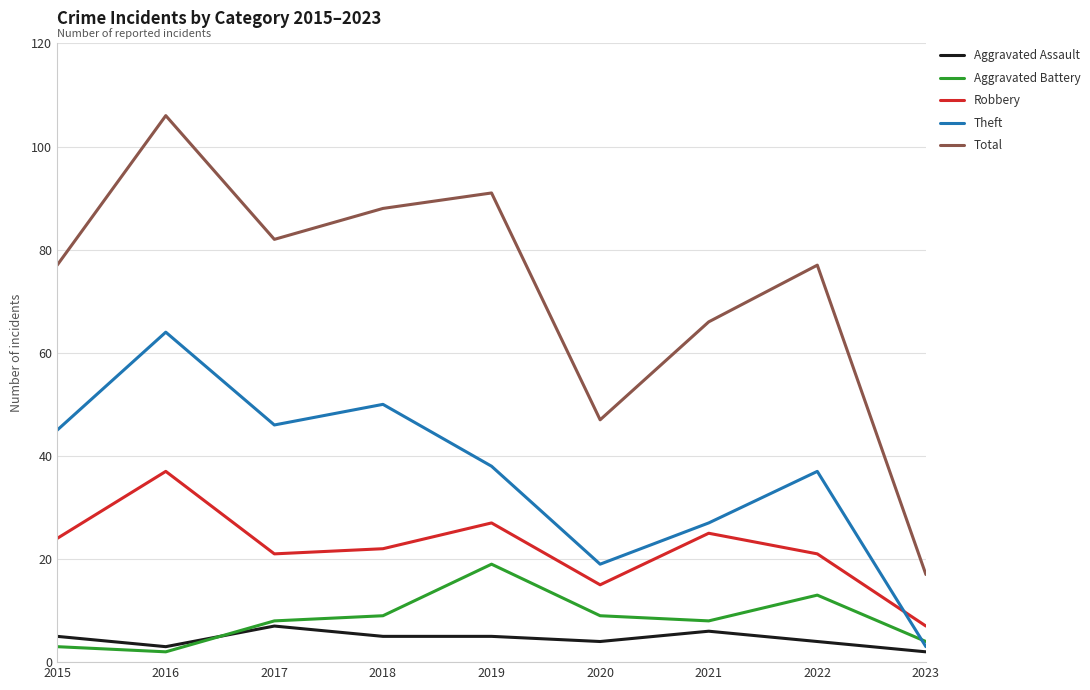

Is the value of Aggravated Assault at 2015 greater than the value of Total at 2020?

No